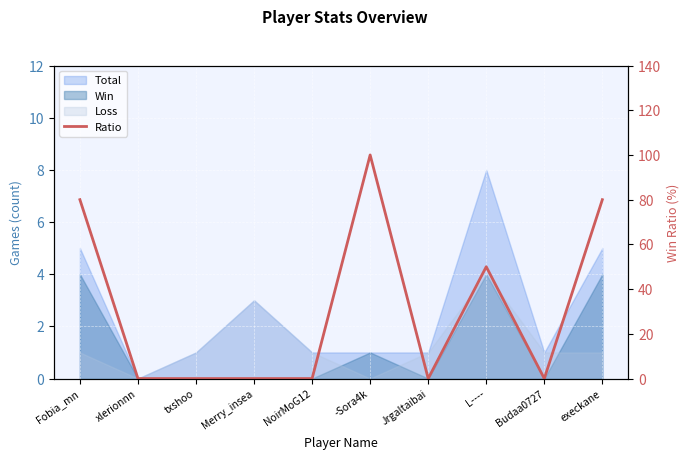

The value at txshoo is 0. True or false?

True